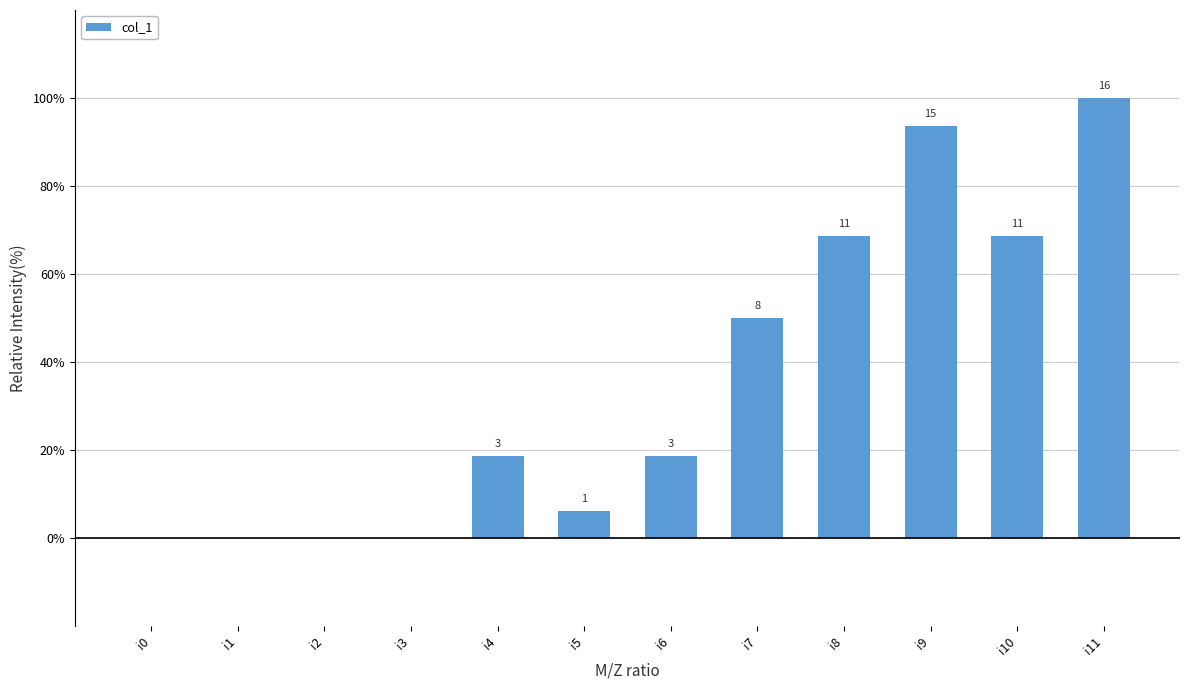

What is the value of the 8th bar from the left?

50.0